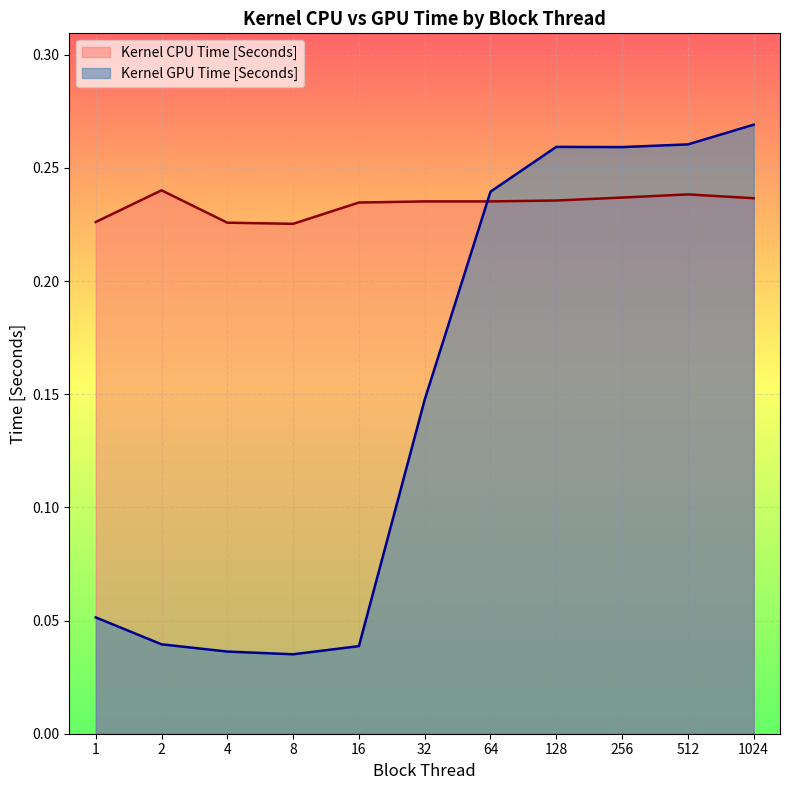

Reading left to right, extract all data points from this chart.

Kernel CPU Time [Seconds]: 0.2	0.2	0.2	0.2	0.2	0.2	0.2	0.2	0.2	0.2	0.2
Kernel GPU Time [Seconds]: 0.1	0.0	0.0	0.0	0.0	0.1	0.2	0.3	0.3	0.3	0.3